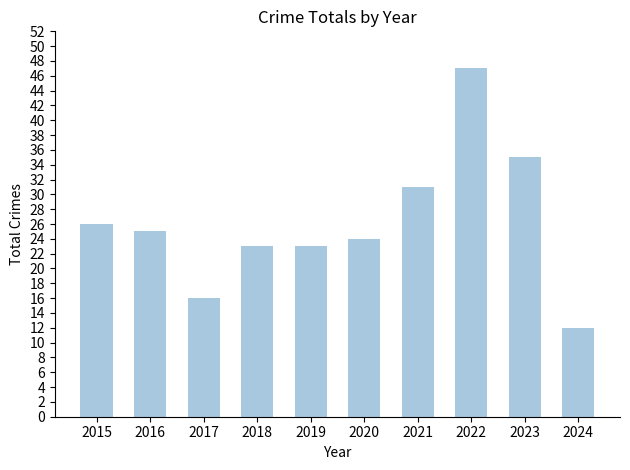

The chart shows a value of 31 at 2021. True or false?

True